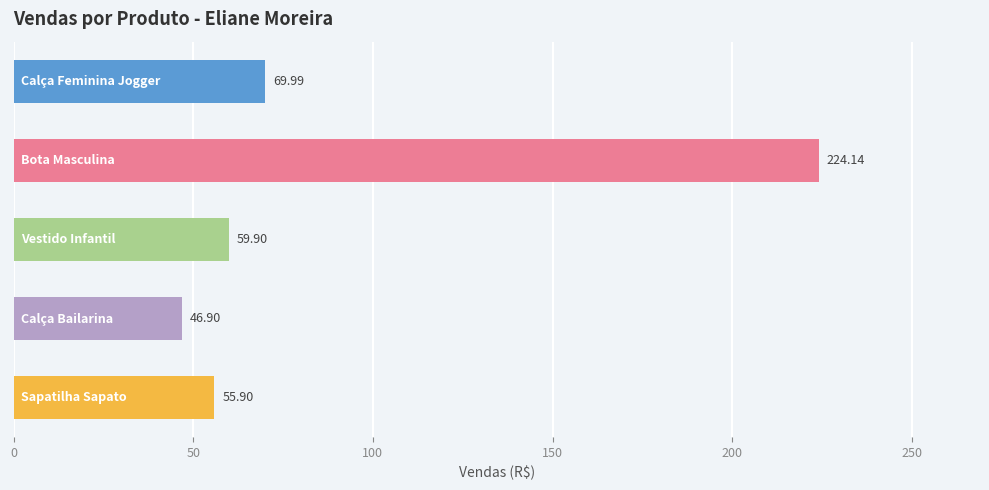

What is the minimum value shown in the chart?

46.9